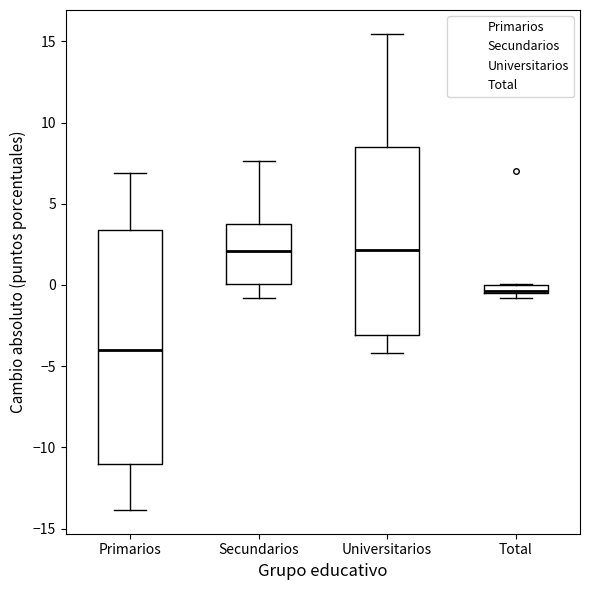

Which box is the tallest, from its lower edge to its upper edge?

Primarios